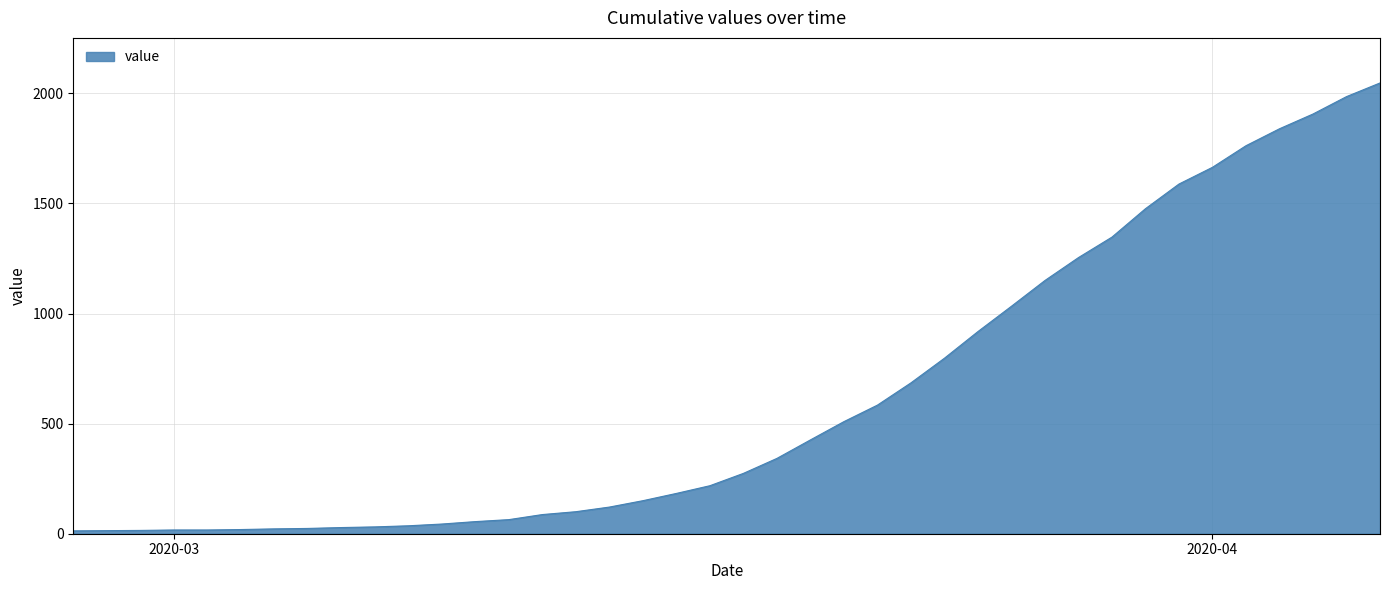

What is the greatest value displayed?

2047